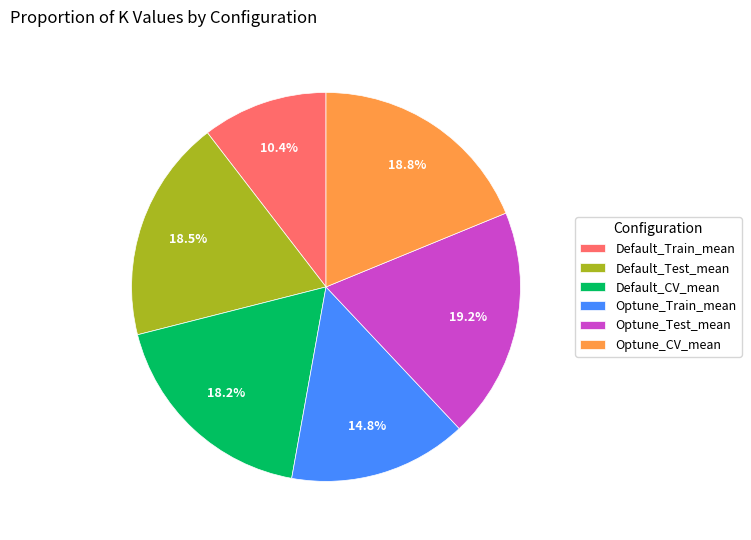

The Default_Train_mean slice represents 10% of the pie. True or false?

True